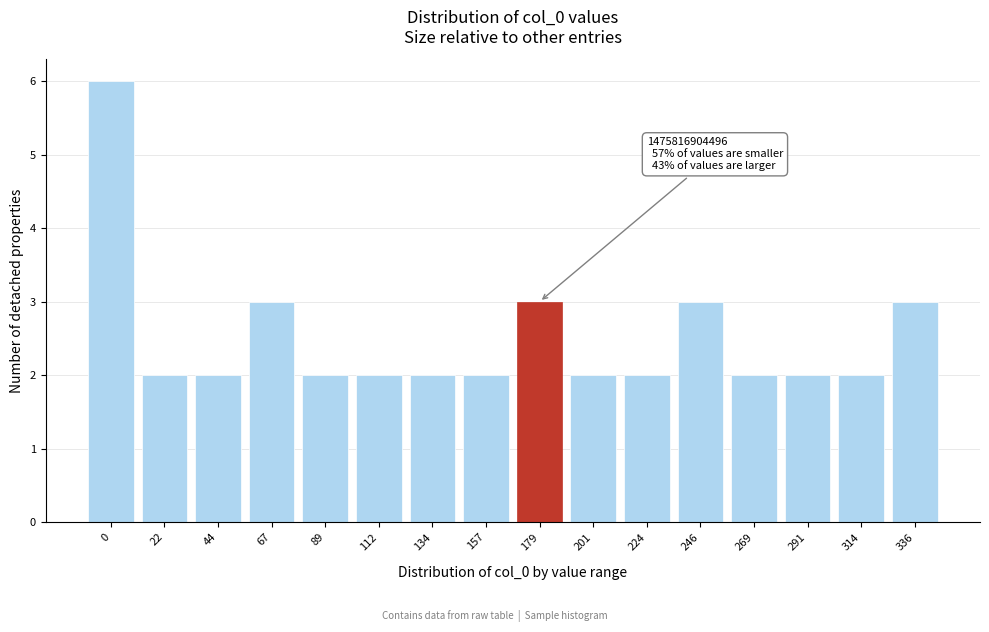

Reading right to left, transcribe all the data shown in this chart.

336=3	314=2	291=2	269=2	246=3	224=2	201=2	179=3	157=2	134=2	112=2	89=2	67=3	44=2	22=2	0=6